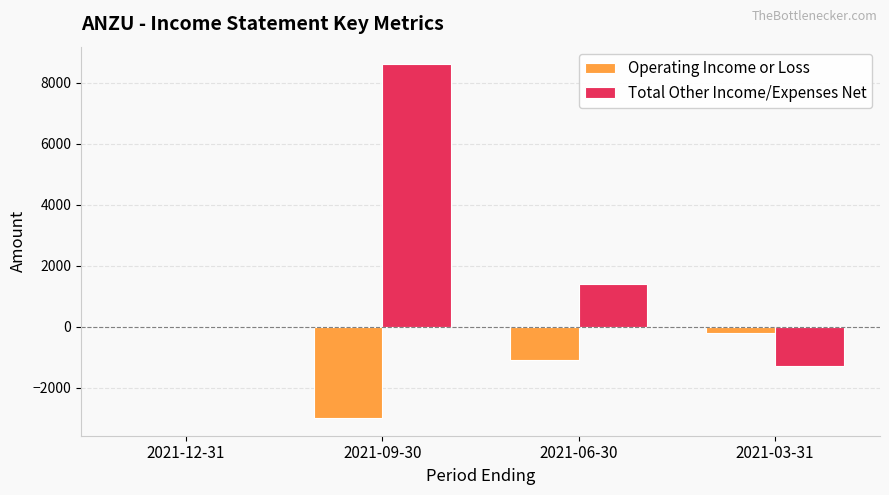

Which series has the largest range (max minus min)?

Total Other Income/Expenses Net